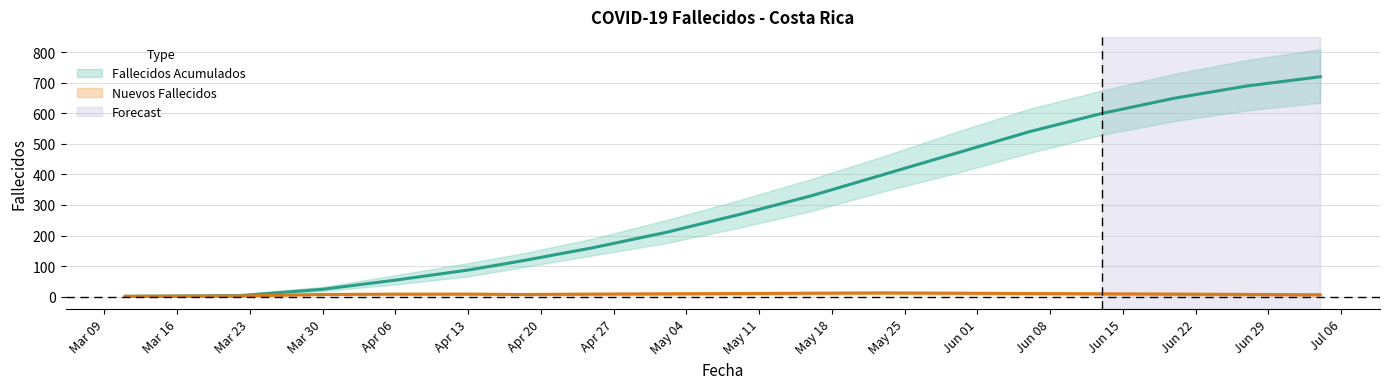

What is the spread (max minus min) of values at 2020-03-22?

1